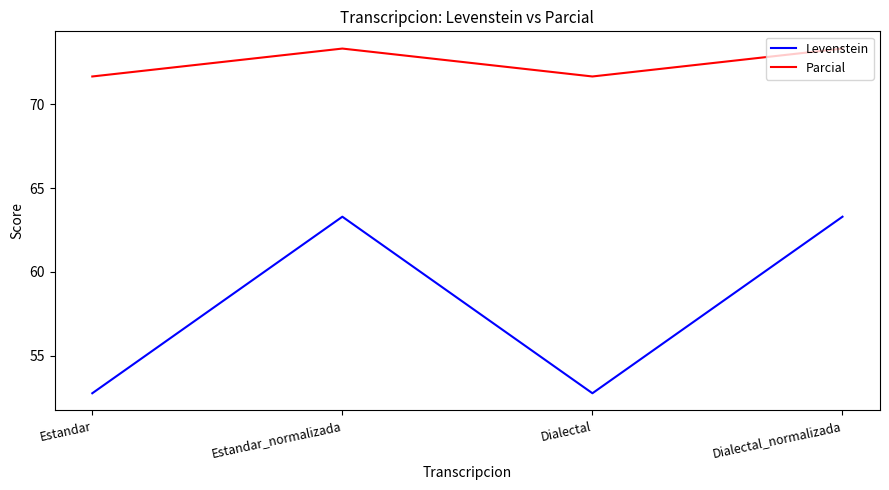

What is the minimum value for Levenstein?

52.7